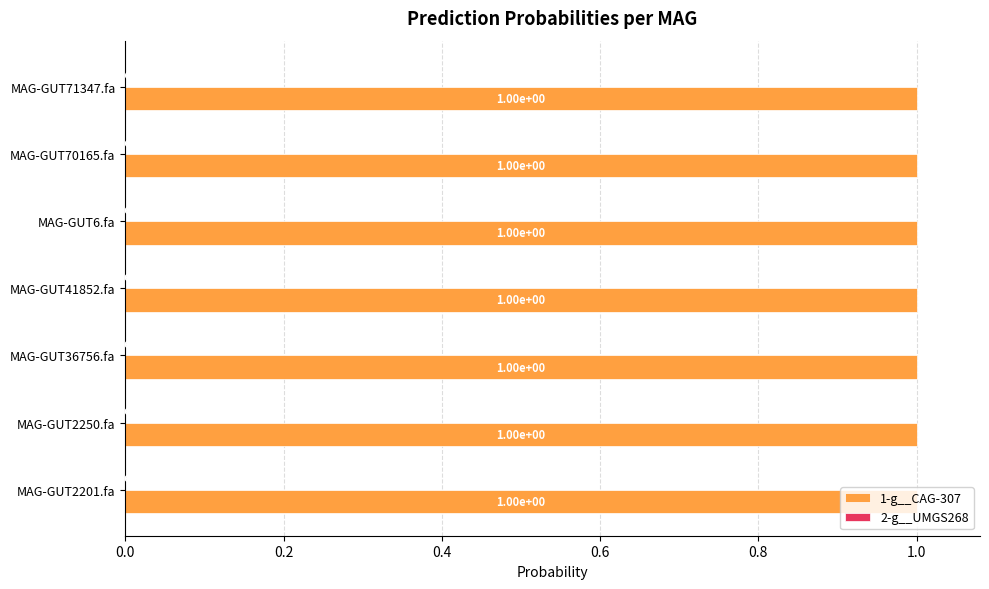

Read the 1-g__CAG-307 value at MAG-GUT70165.fa.

1.0